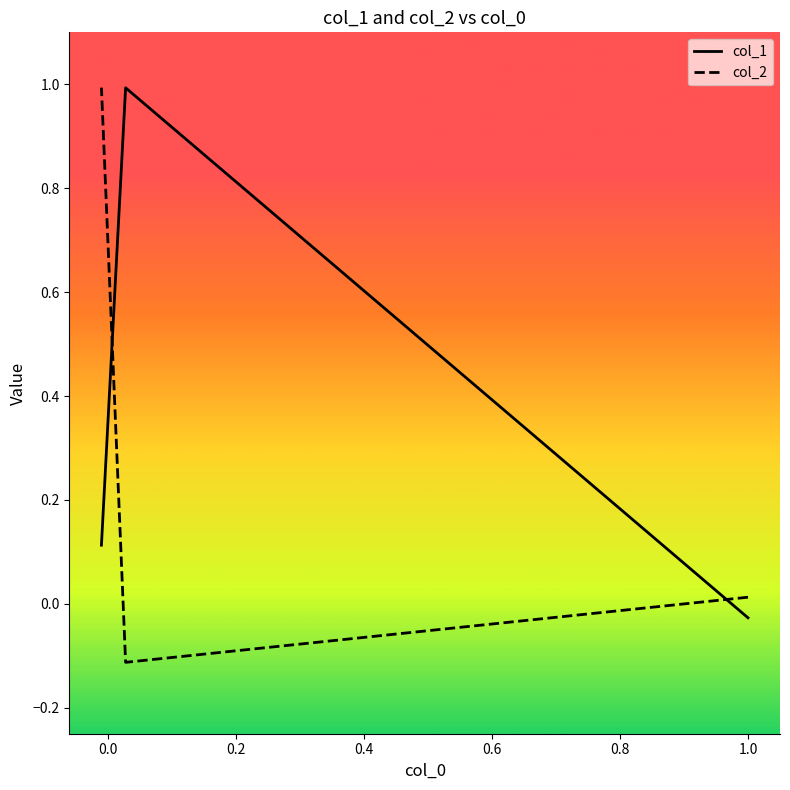

What is the difference between the highest and lowest values at 0.2?

0.9